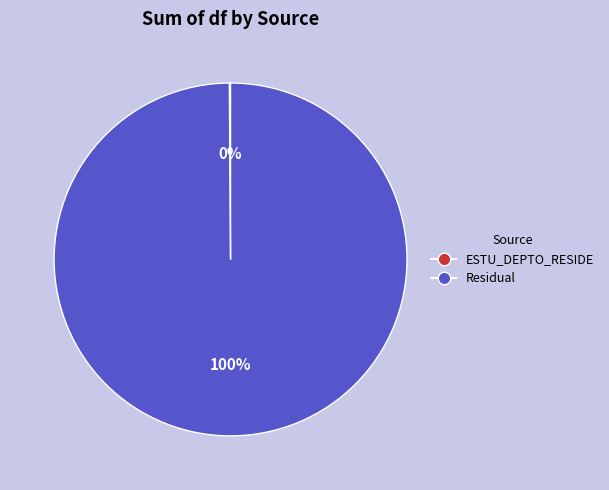

To the nearest percent, what percentage of the pie is Residual?

100%